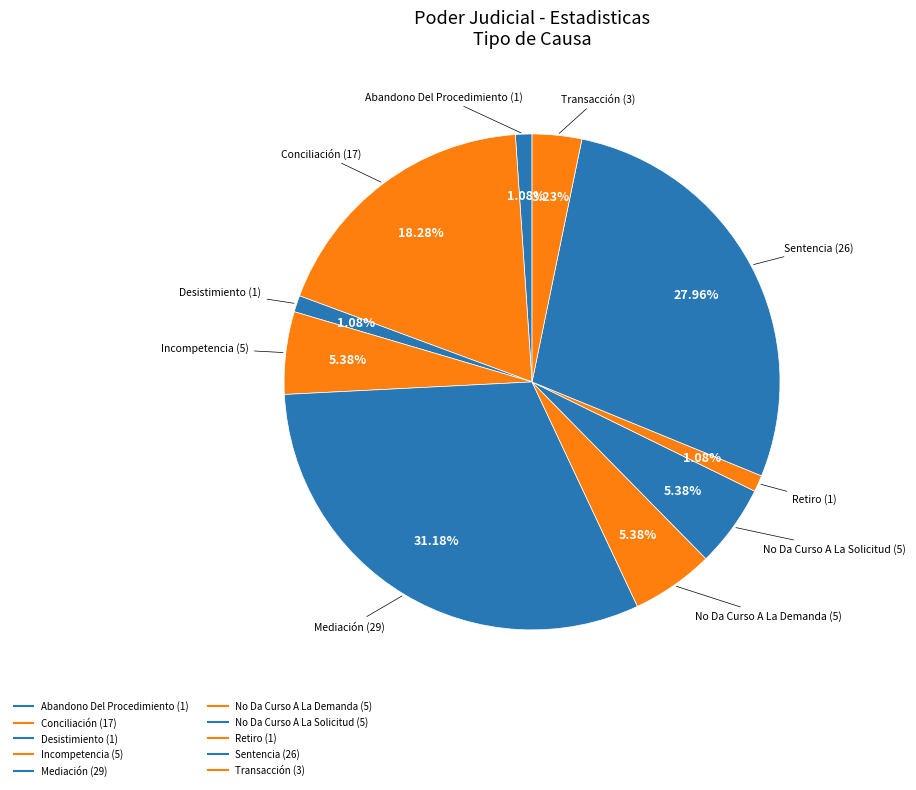

Is there a majority slice in this chart?

No